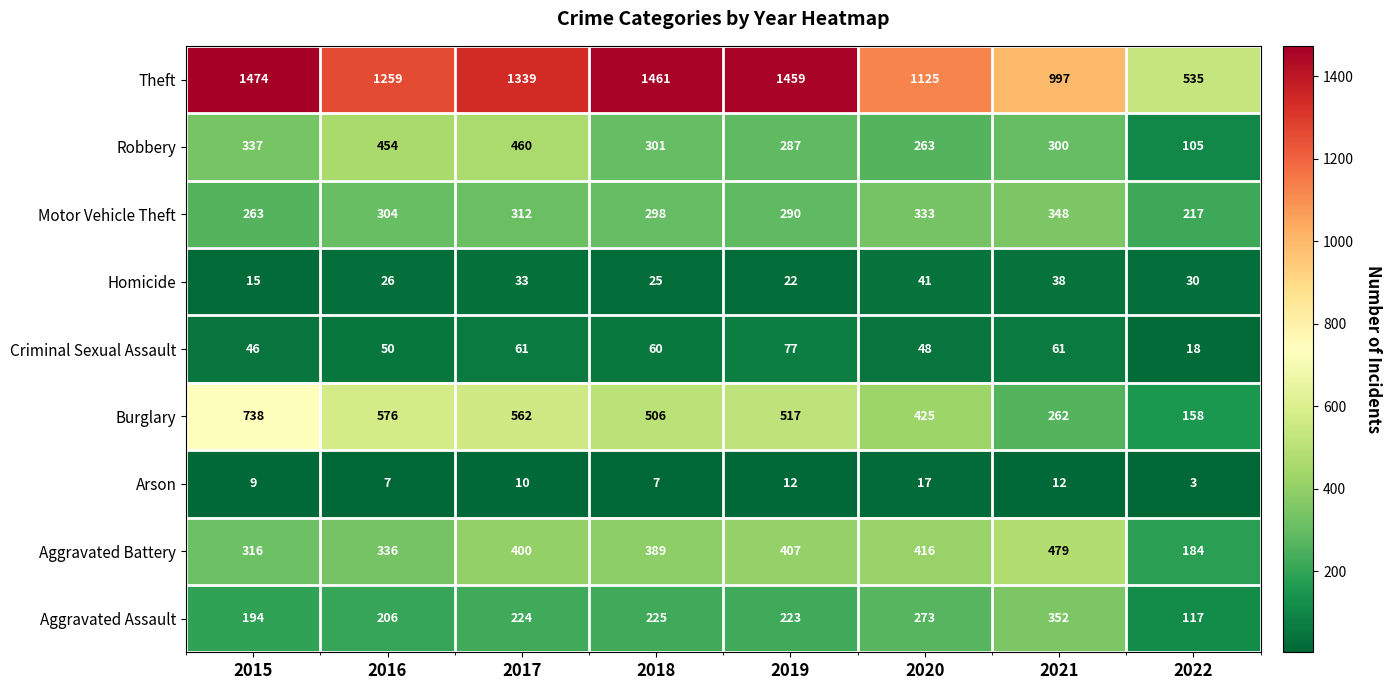

How many distinct data groups are displayed?

9